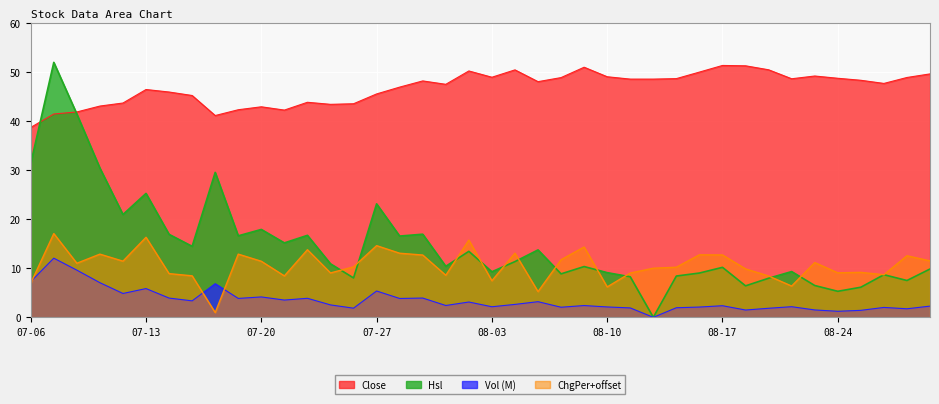

What is the label of the 3rd point from the left?

2010-07-08